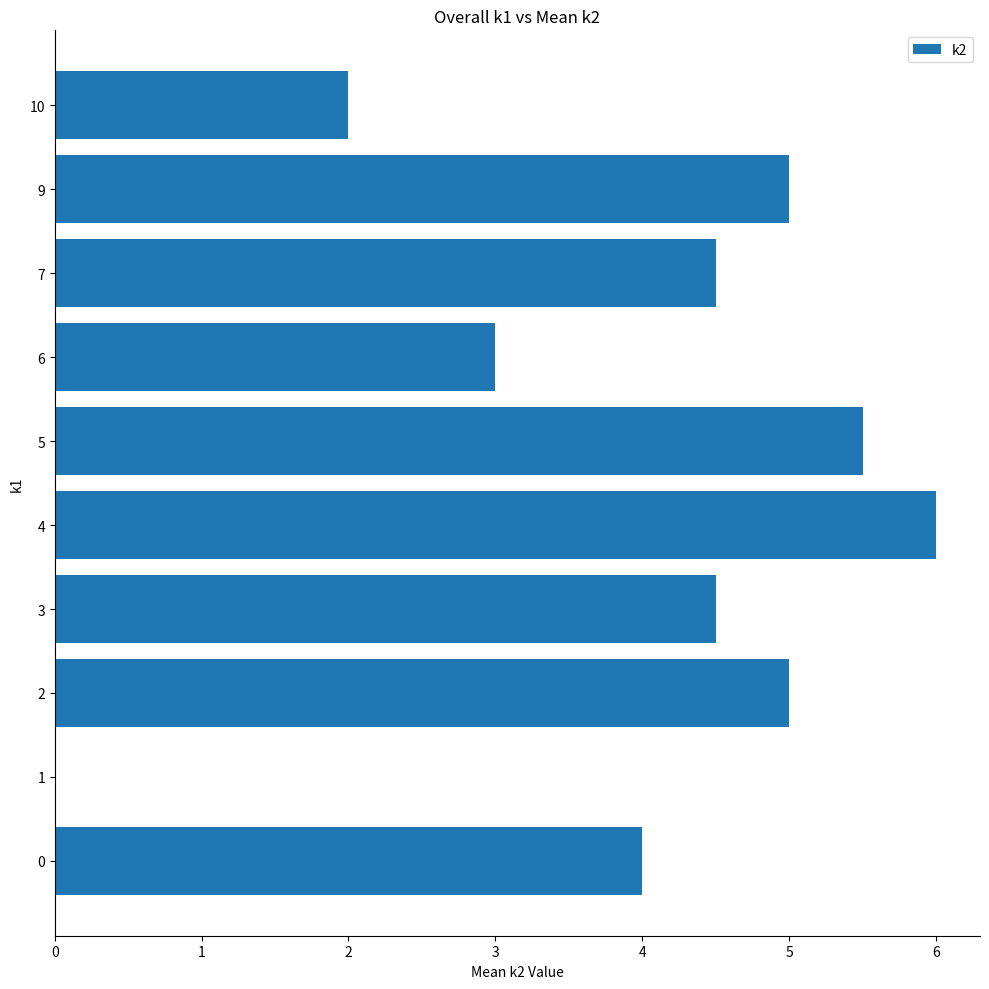

Where is the data nearest to the value 3?

6